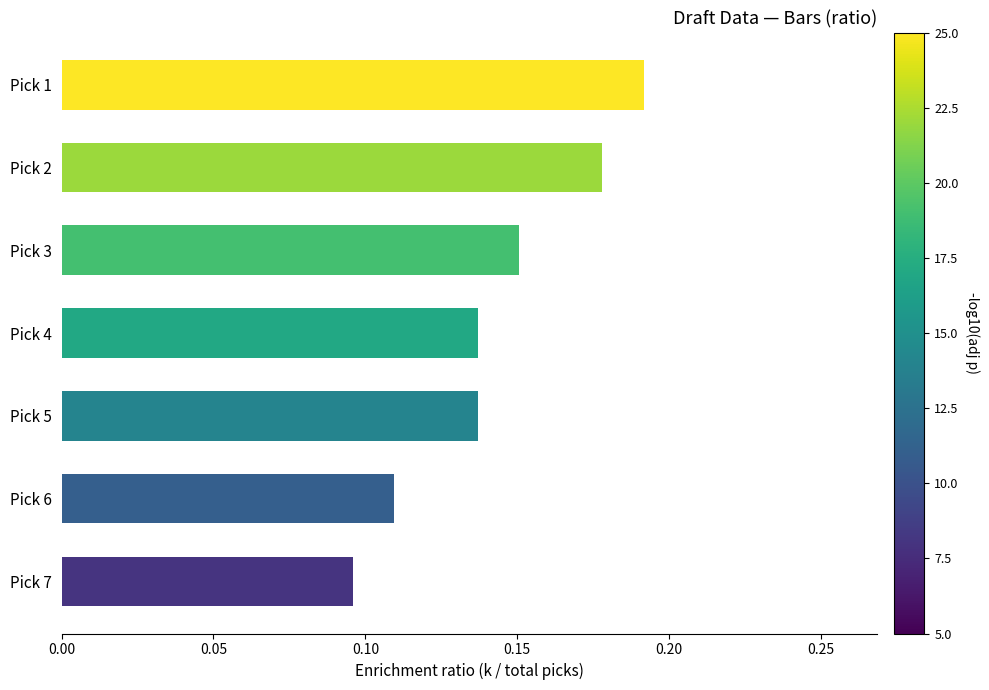

True or false: the data shows 0.1 at Pick 1.

False